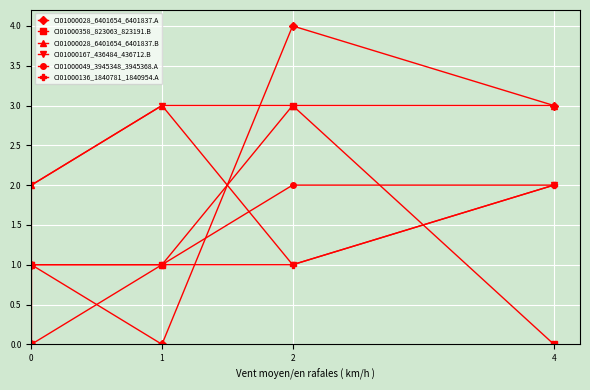

True or false: CI01000136_1840781_1840954.A and CI01000167_436484_436712.B cross at least once.

False